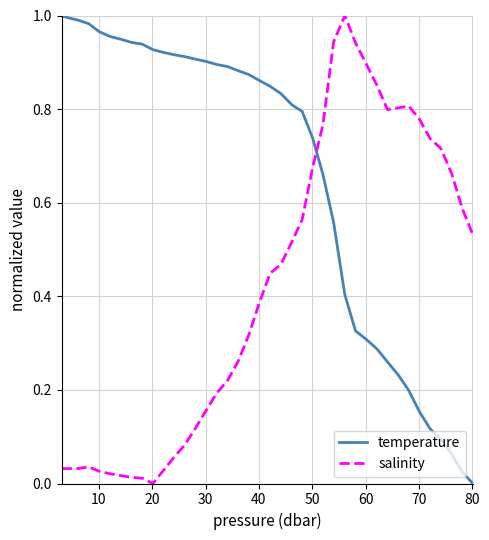

After their last crossing, which series has the higher values: temperature or salinity?

salinity